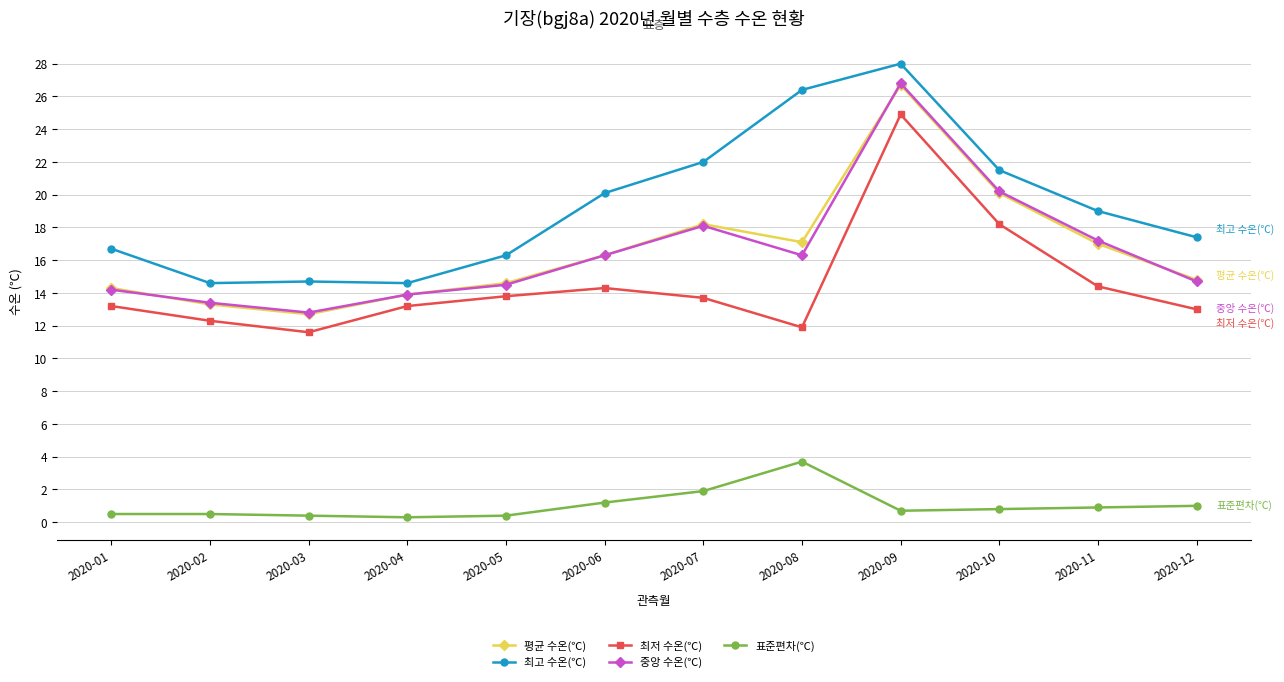

What are all the series names shown in the legend?

평균 수온(℃), 최고 수온(℃), 최저 수온(℃), 중앙 수온(℃), 표준편차(℃)